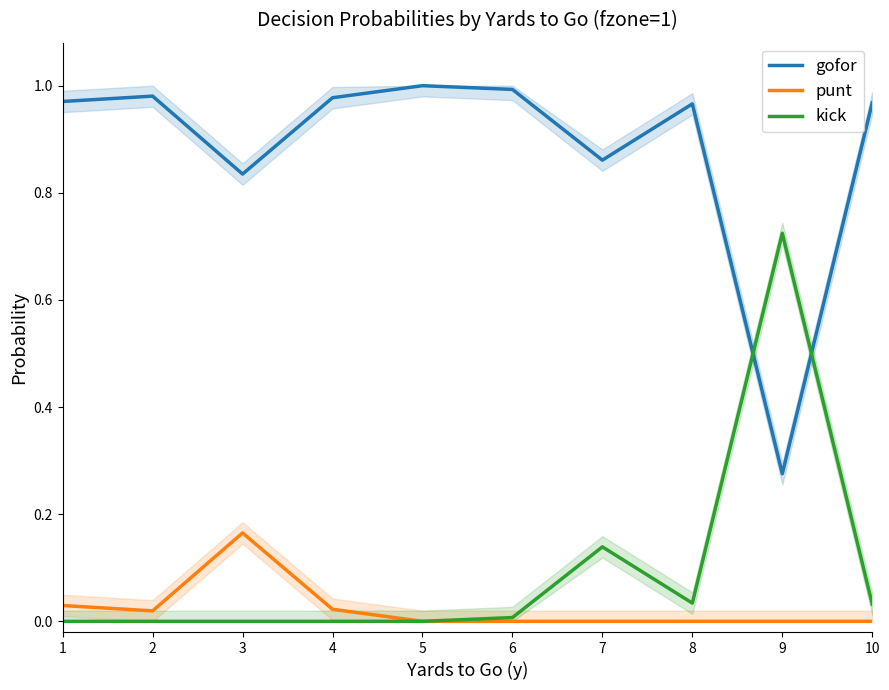

Rank the series at 7 from lowest to highest value.

punt, kick, gofor